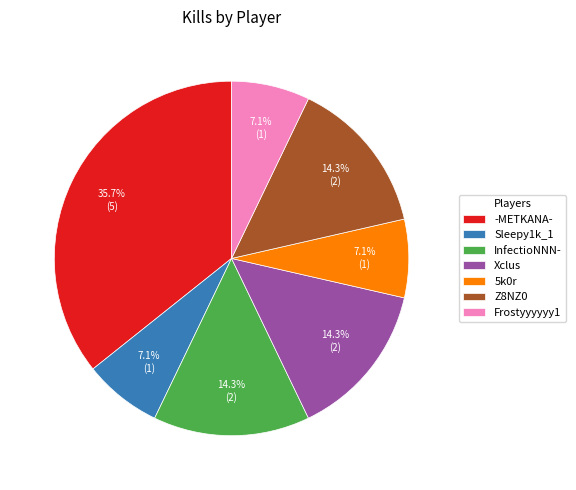

To the nearest percent, what portion does 5k0r represent?

7%